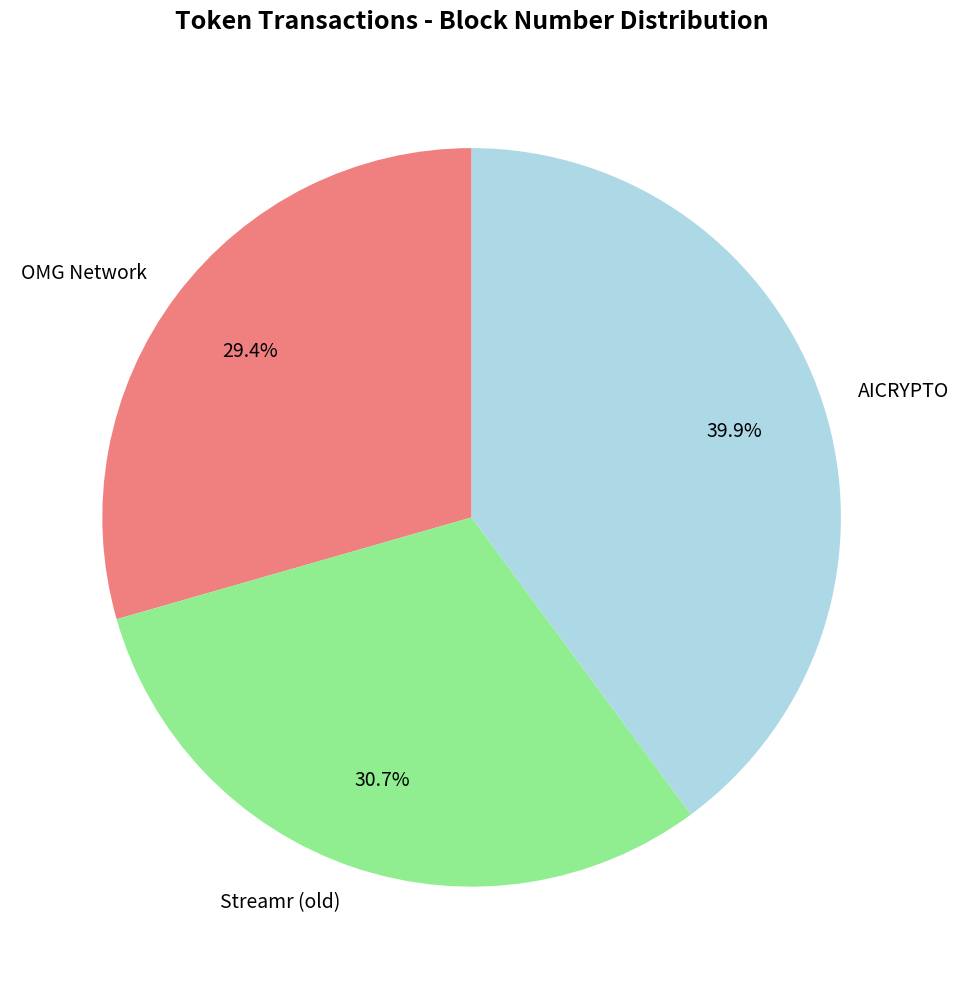

What portion of the pie excludes AICRYPTO?

60.1%